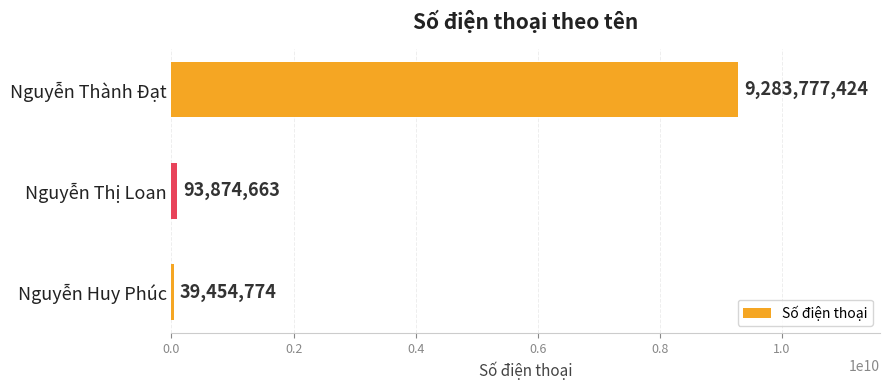

Reading top to bottom, extract all data points from this chart.

Nguyễn Thành Đạt=9283777424	Nguyễn Thị Loan=93874663	Nguyễn Huy Phúc=39454774